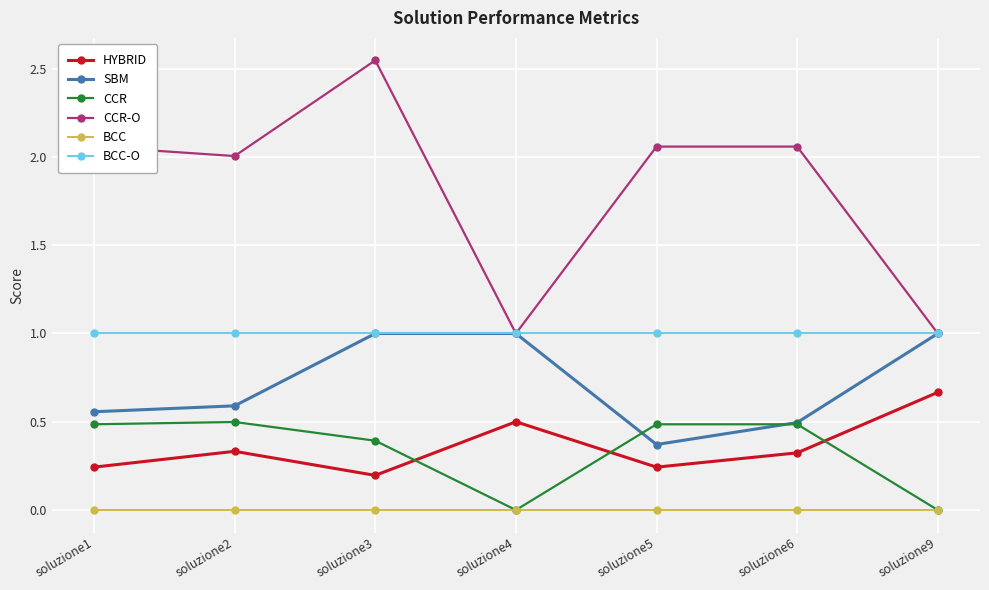

True or false: CCR has more than 0 points higher than both neighbors.

True